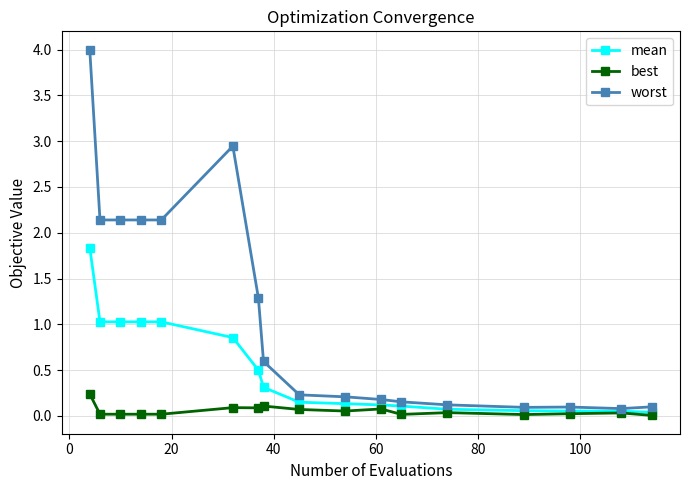

What is the maximum value shown in the chart?

4.0